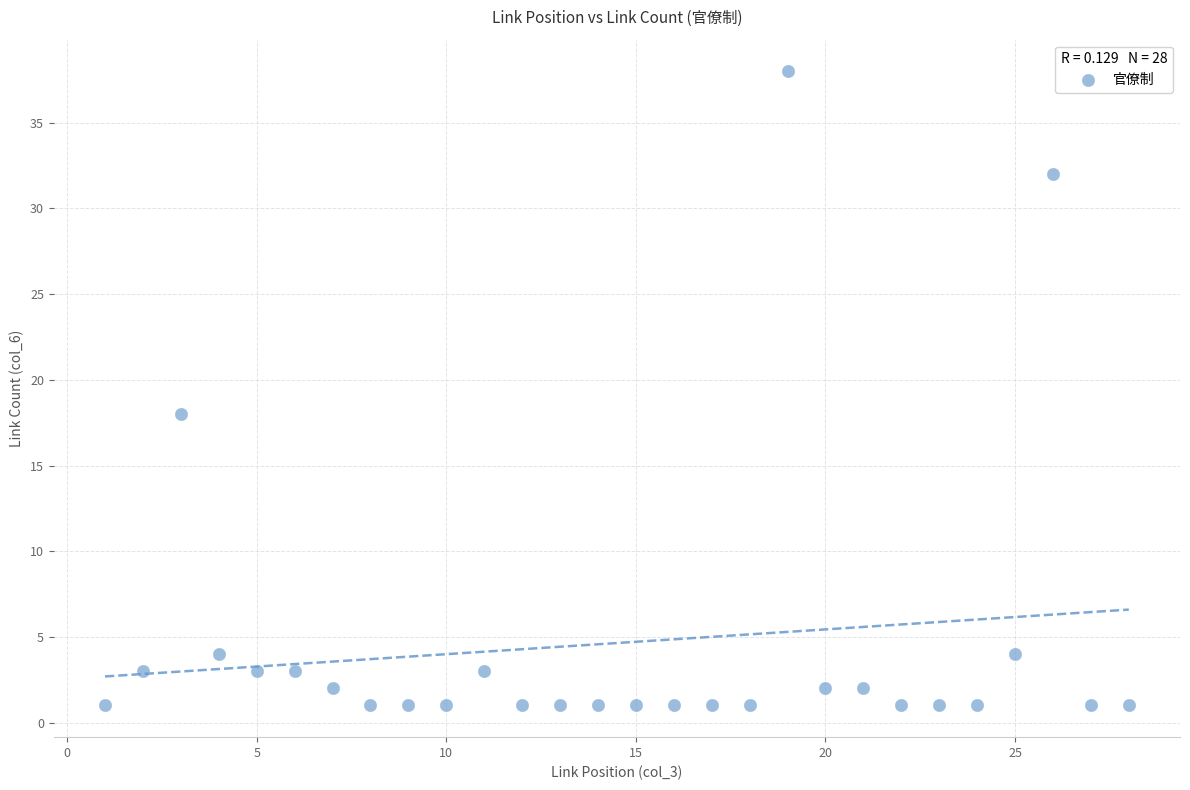

What Y value in the scatter plot is closest to 19?

18